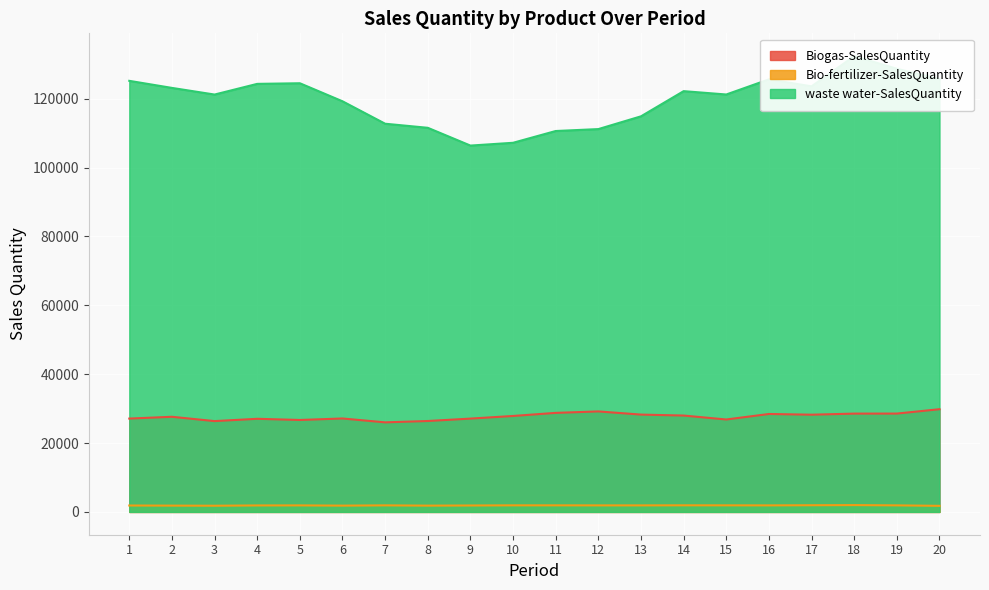

True or false: Bio-fertilizer-SalesQuantity and waste water-SalesQuantity intersect in this chart.

False